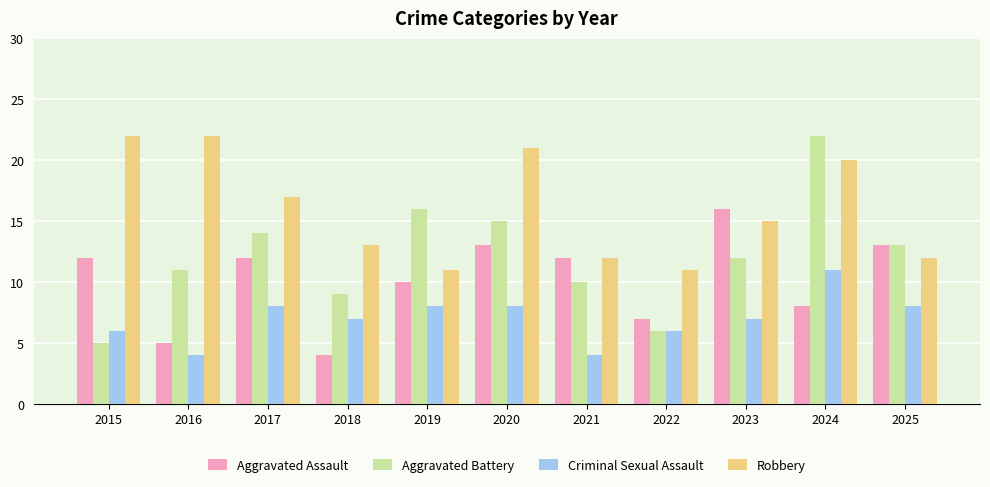

List the series in order of their overall mean, lowest first.

Criminal Sexual Assault, Aggravated Assault, Aggravated Battery, Robbery